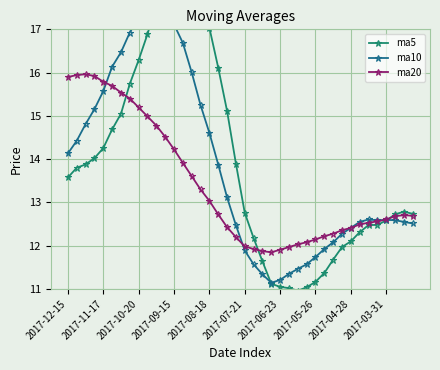

How many intersections are there between ma10 and ma20?

4